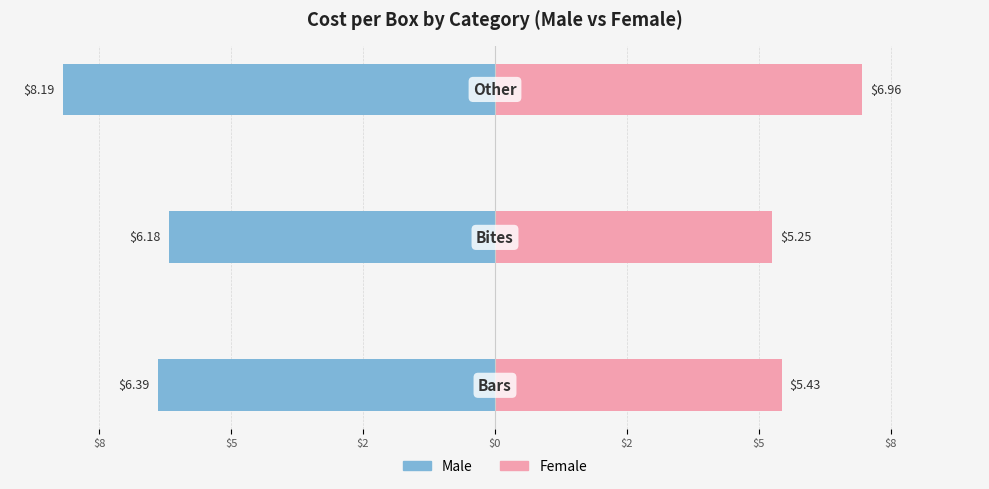

What is the minimum value for Male?

-8.2